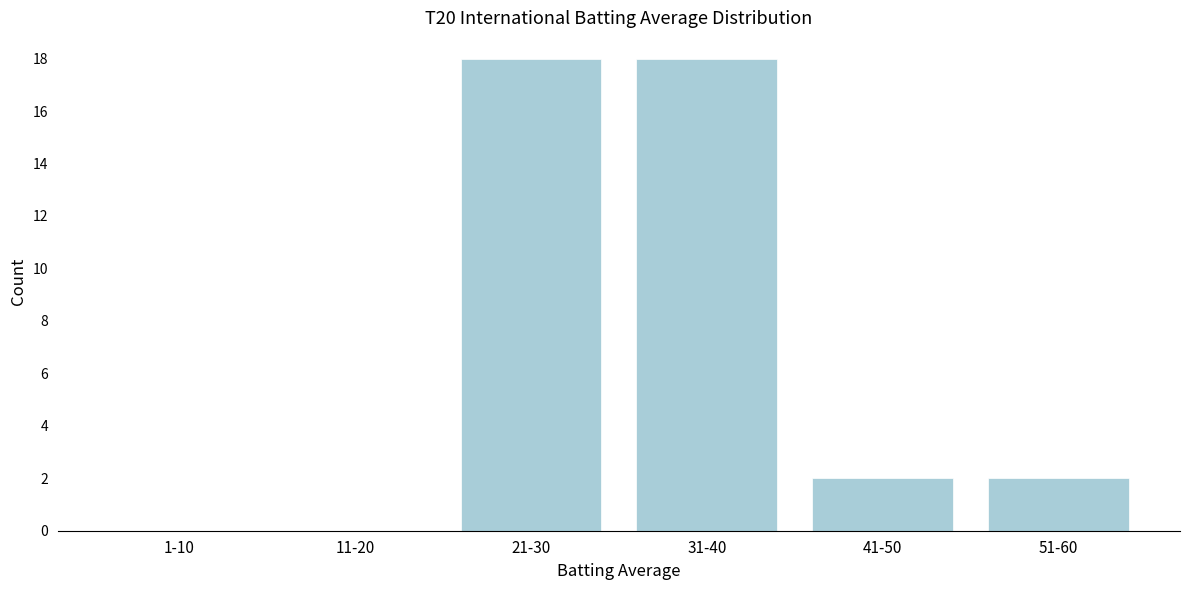

Reading right to left, list all the values displayed in this chart.

51-60=2	41-50=2	31-40=18	21-30=18	11-20=0	1-10=0